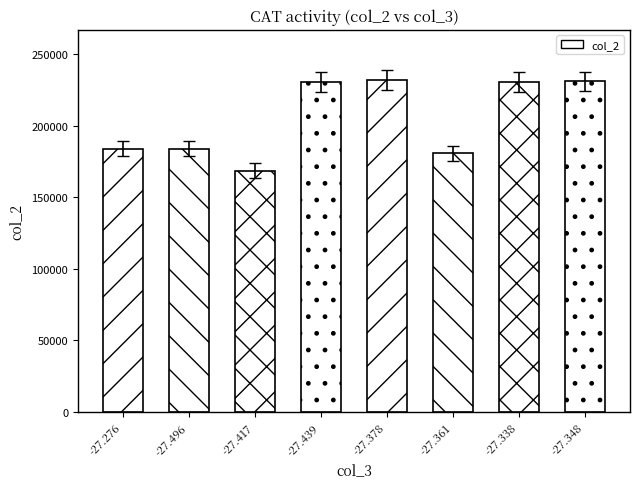

What is the label of the 1st bar from the right?

-27.348